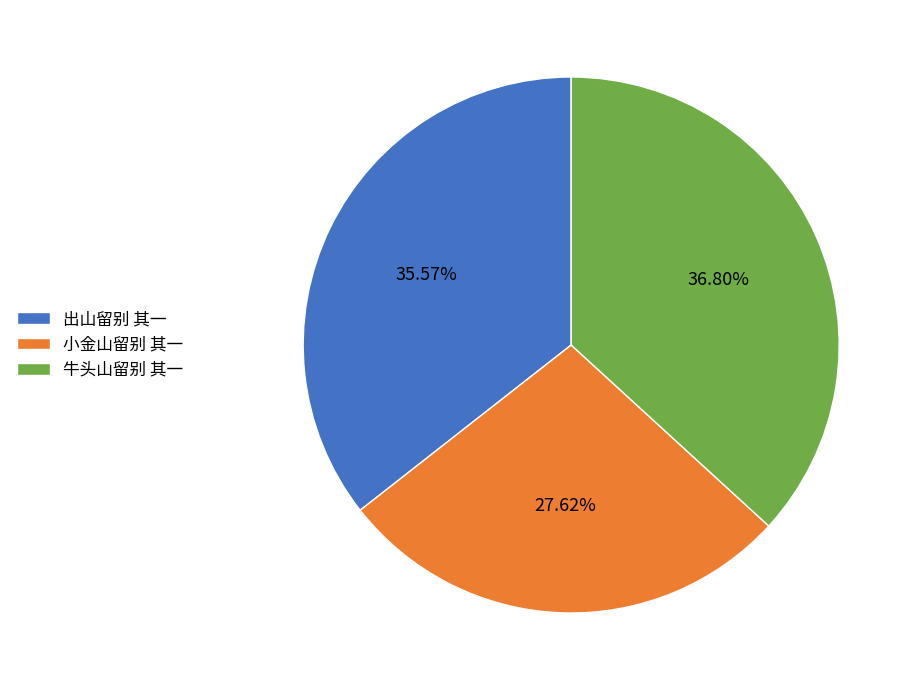

What is the smallest slice in the pie chart?

小金山留别 其一